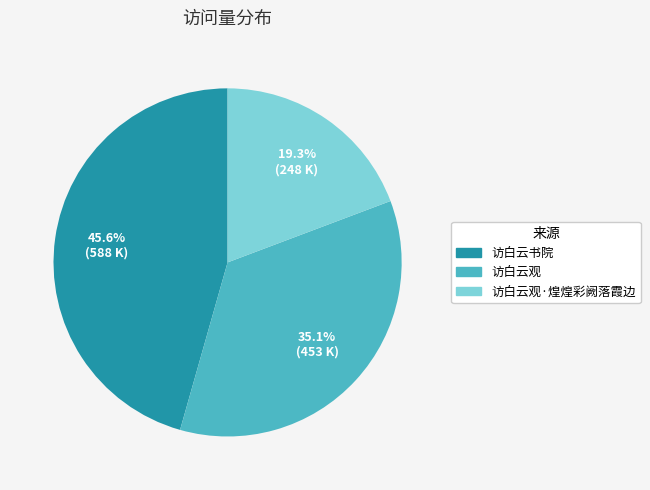

Does any single category account for the majority?

No